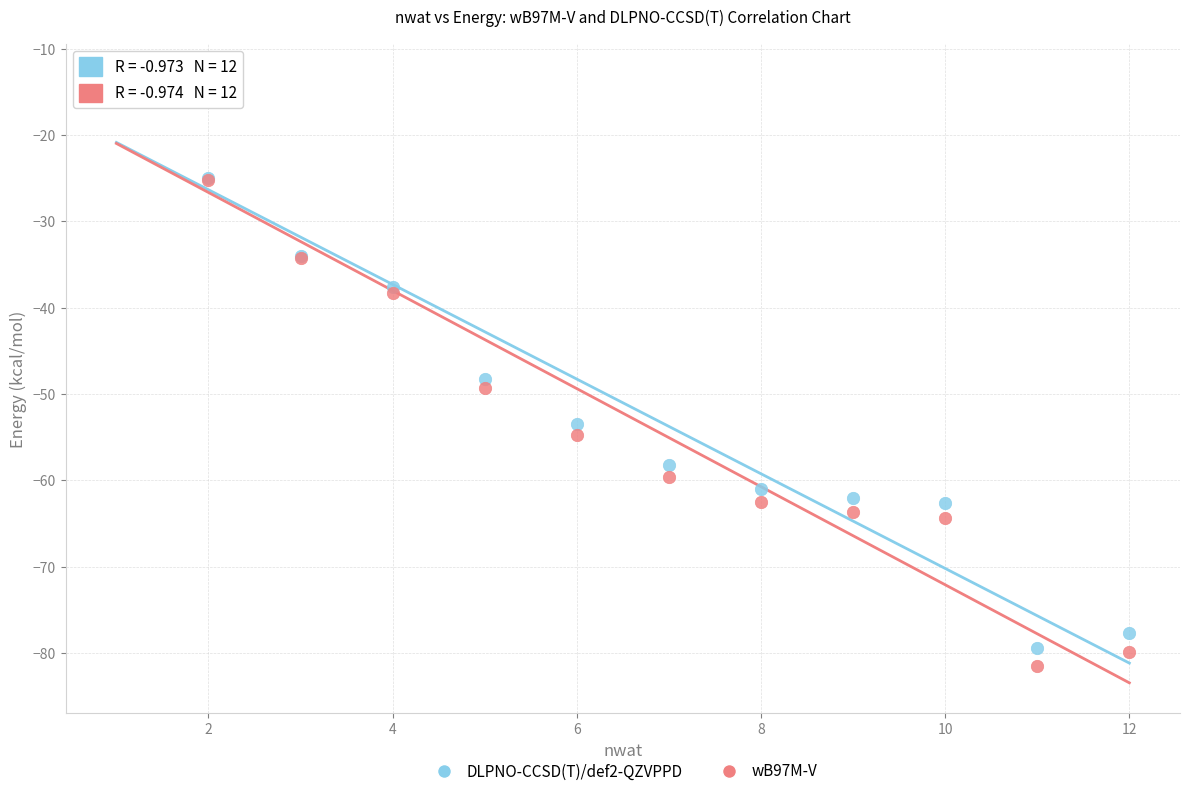

Across all series, what Y value is closest to -47?

-48.3